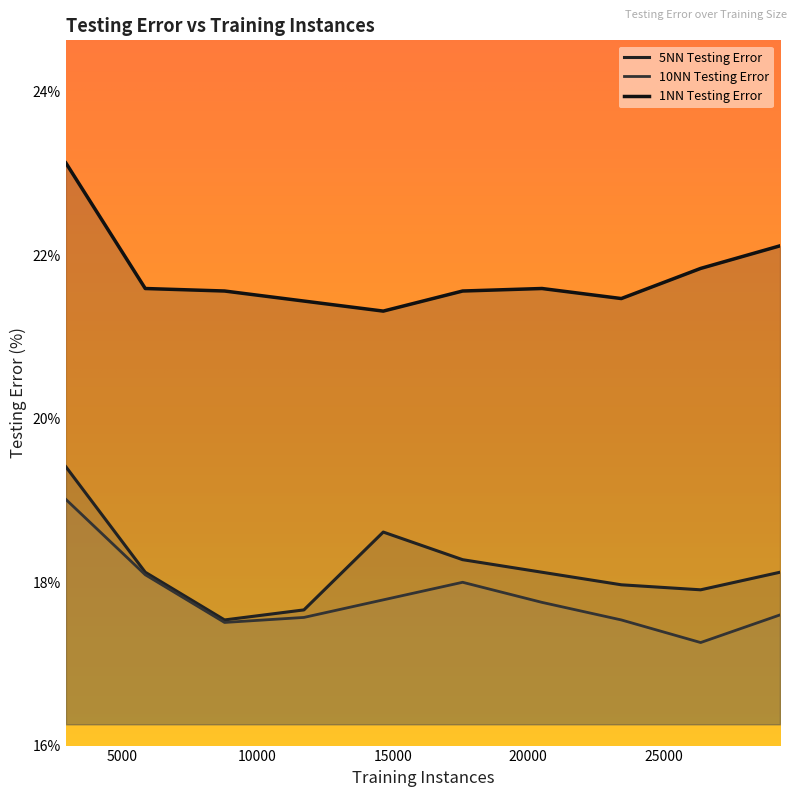

Does the chart display data point markers on the line(s)?

No